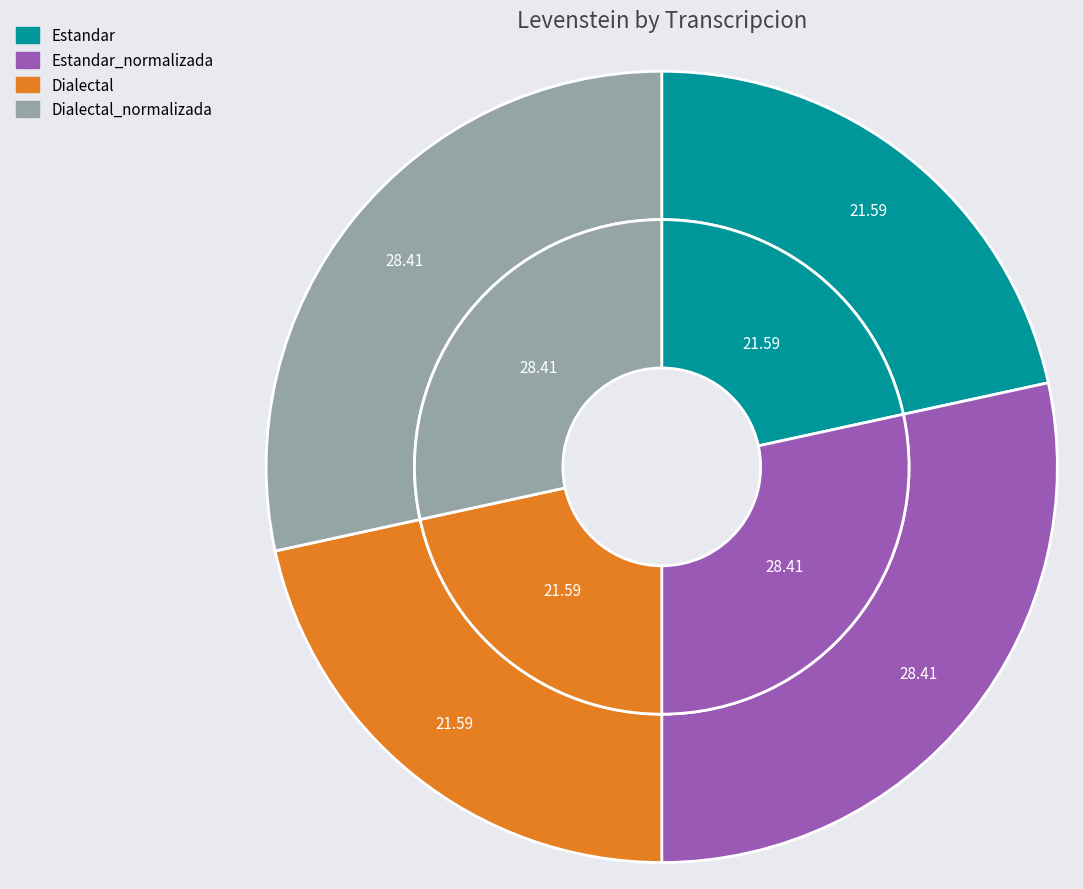

To the nearest percent, what is the combined percentage of Estandar and Estandar_normalizada?

50%